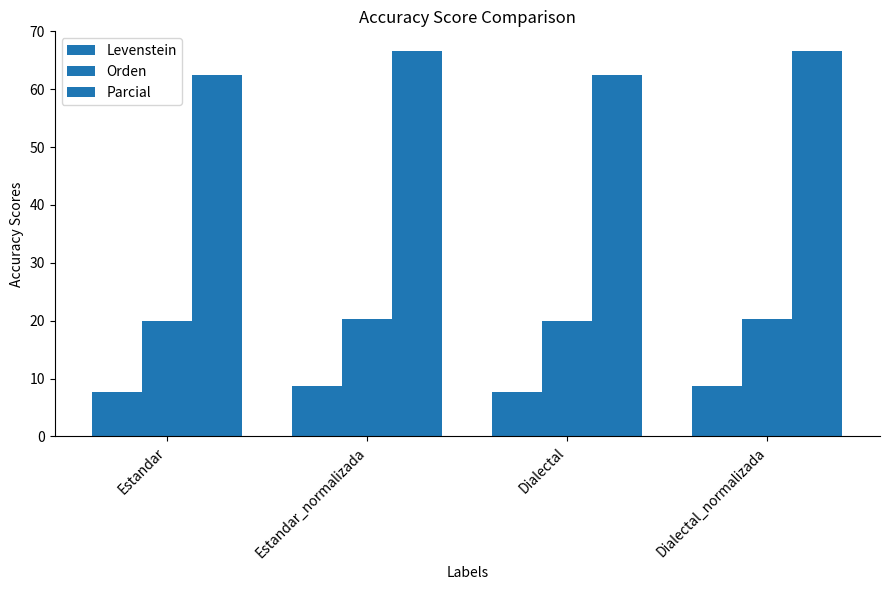

How many data points in Parcial are above 66?

2